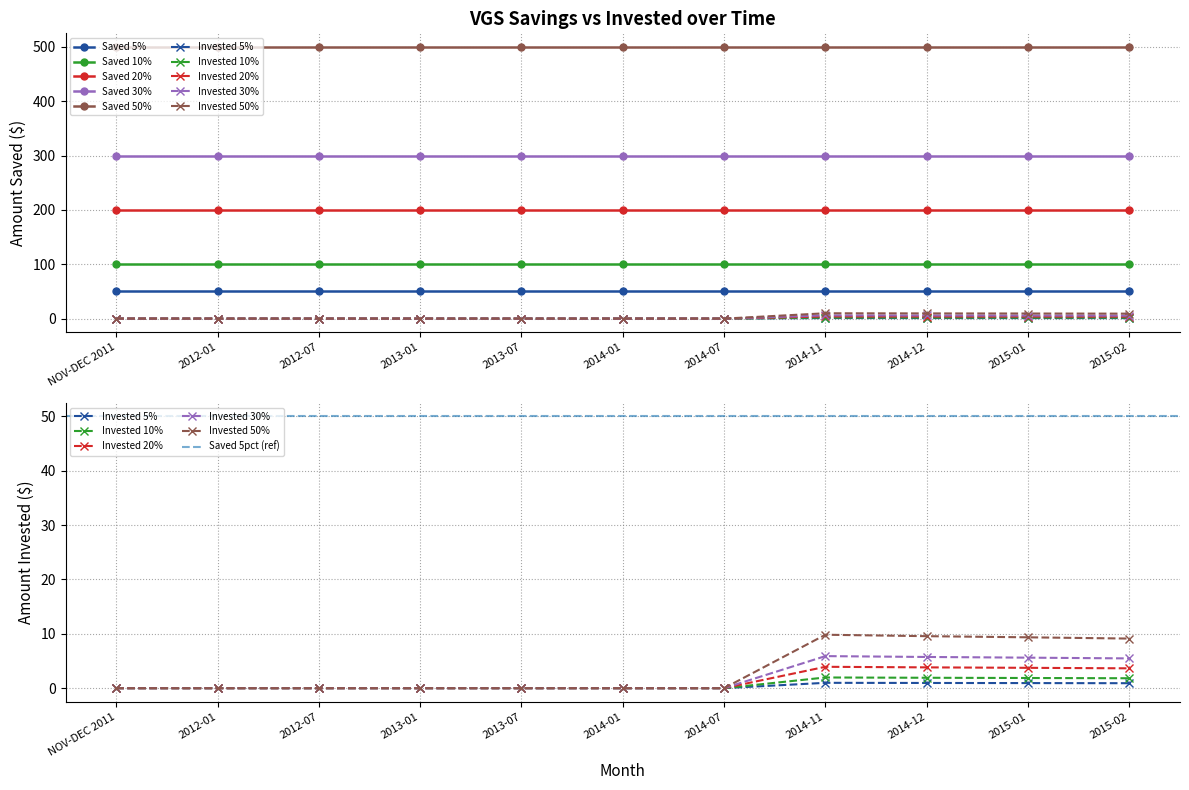

Is the value of Saved_20pct at 2015-01 greater than the value of Saved_30pct at 2013-07?

No